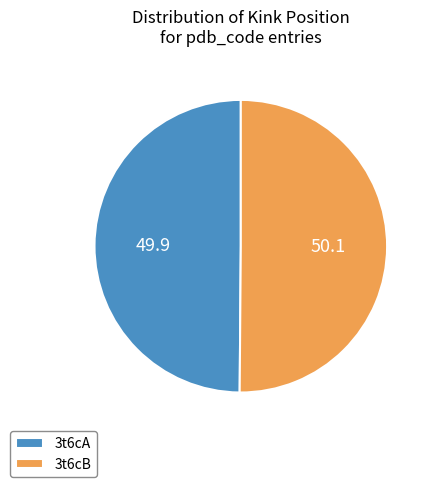

What is the ratio of the value at 3t6cA to the value at 3t6cB?

1.0